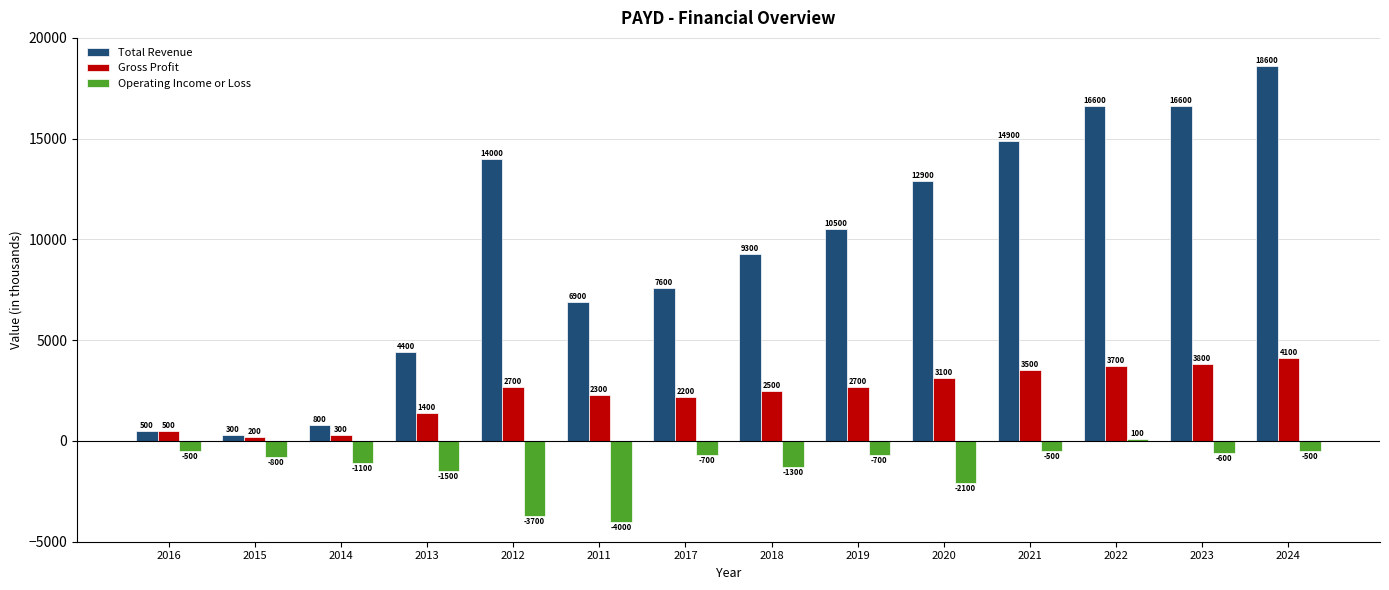

What is the highest value of the Gross Profit series?

4100